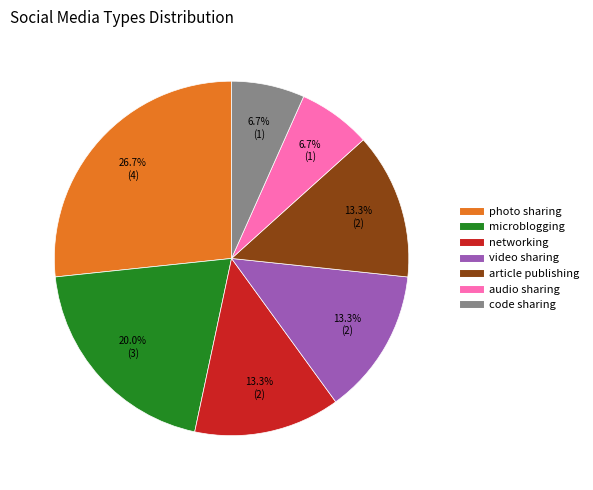

Which has a higher value, article publishing or audio sharing?

article publishing